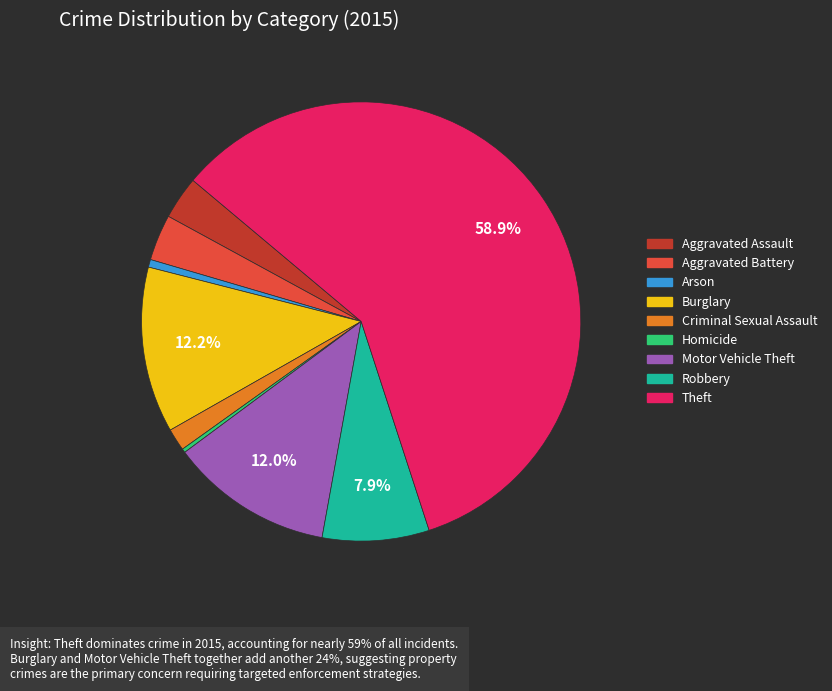

Do Aggravated Battery and Criminal Sexual Assault together represent more than half of the pie?

No